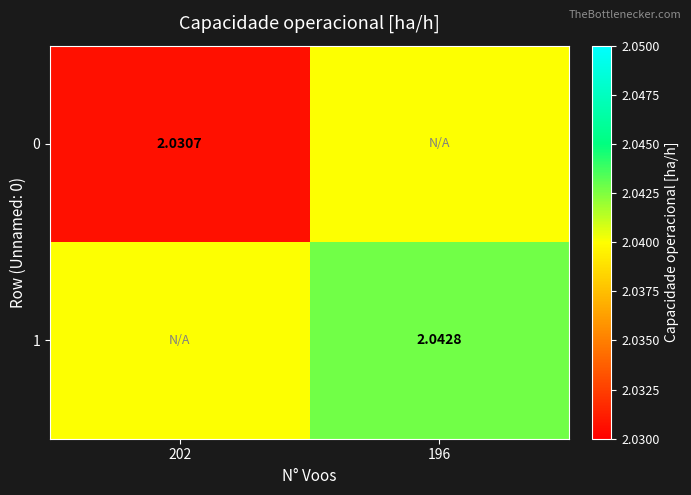

Count the number of categories in the chart.

2